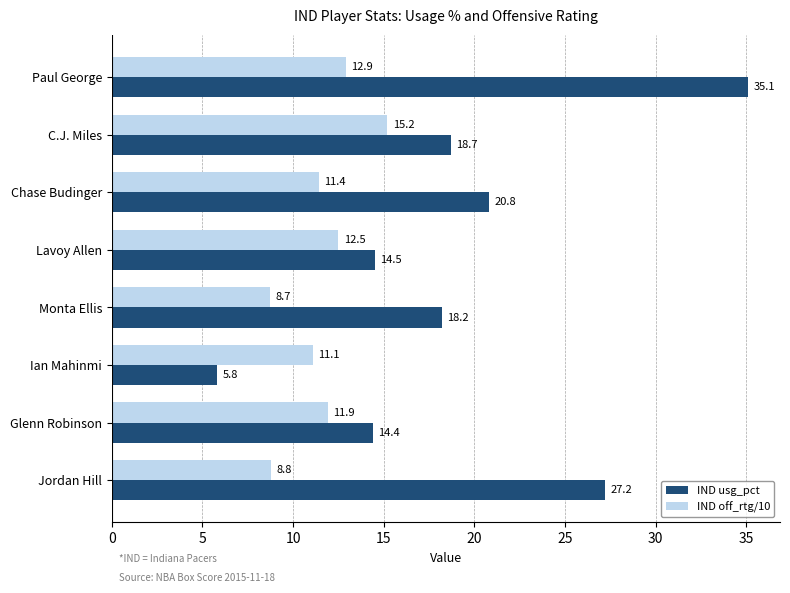

The value of IND usg_pct at Glenn Robinson is 21.4. True or false?

False